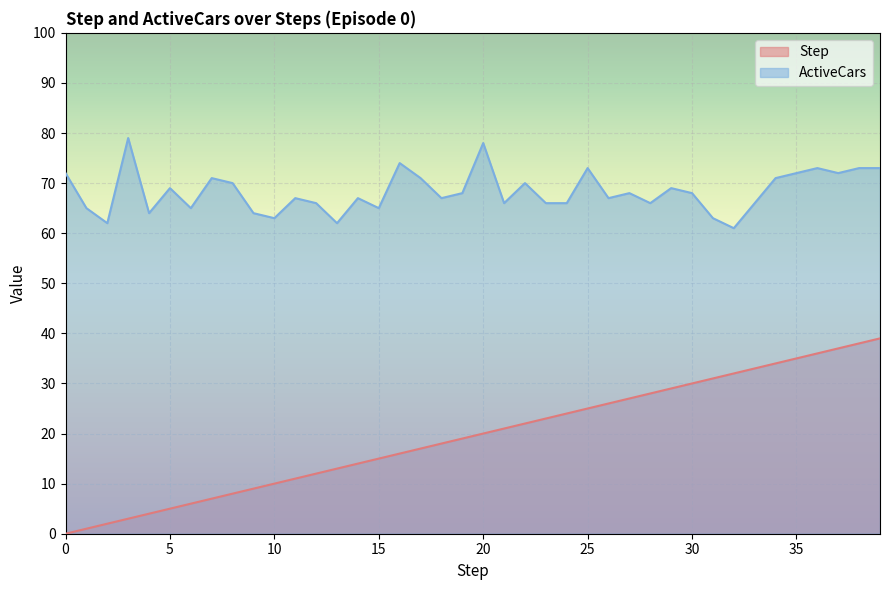

What is the difference between the highest and lowest values at 10?

53